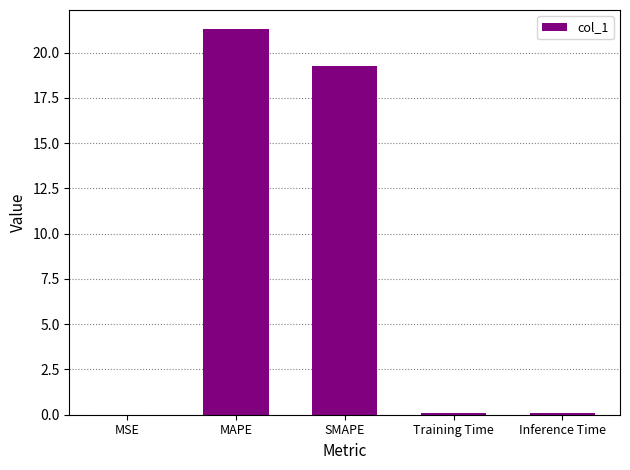

The value at SMAPE is 32.7. True or false?

False